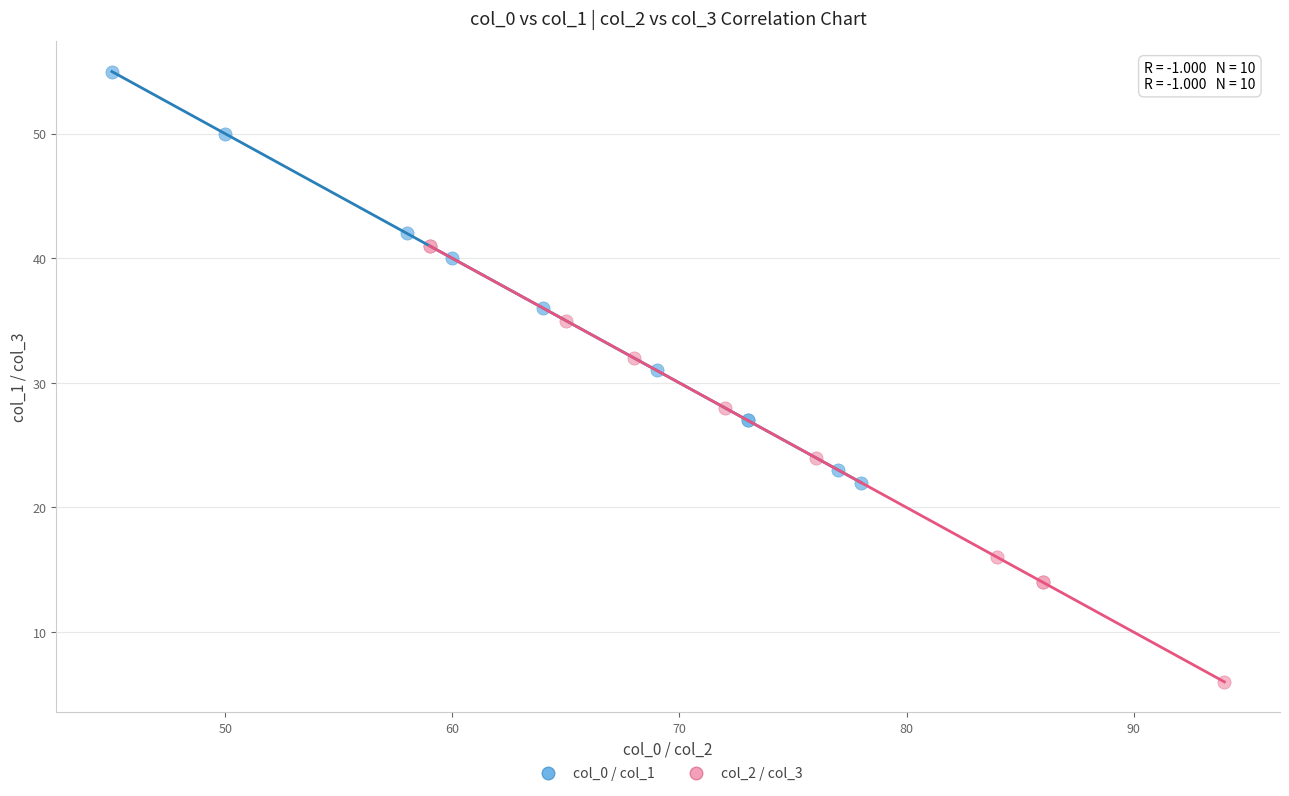

Which series has the largest Y range (max minus min)?

col_2 / col_3